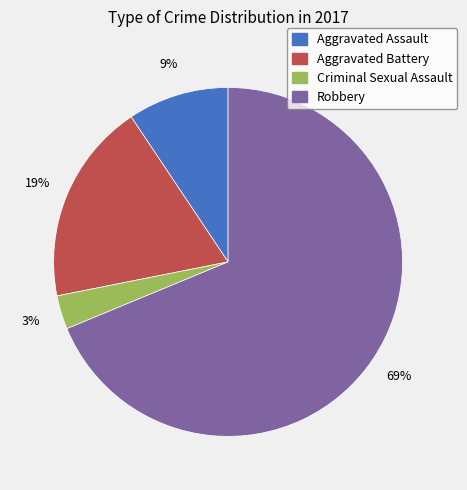

The Aggravated Assault slice represents 9% of the pie. True or false?

True